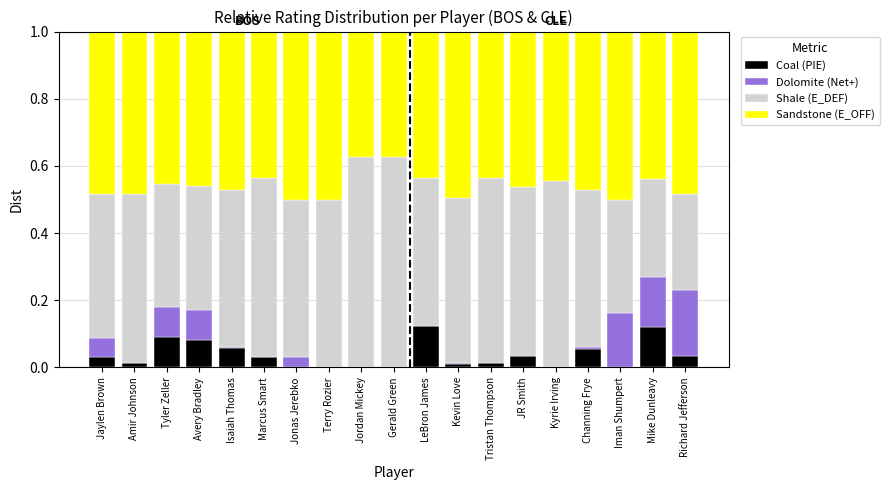

What is the total value across all series at Avery Bradley?

1.0